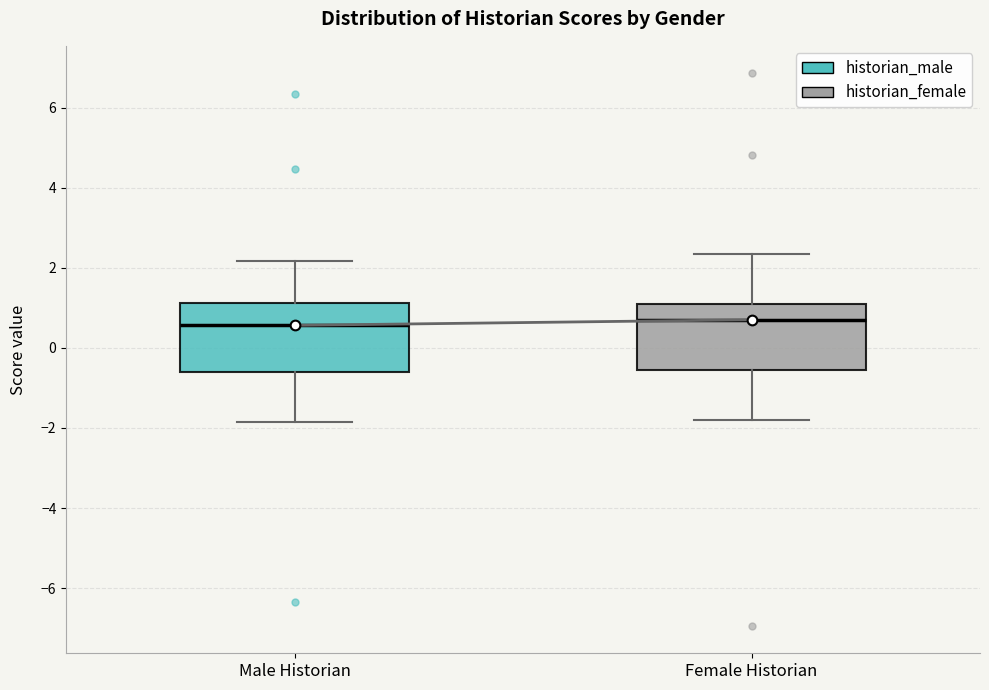

Reading left to right, transcribe this box plot: for each box, give where its median line is, the range the box spans, and where its two whiskers end, as read against the y-axis. The values are not printed on the chart, so give them approximately, as read against the axis.

Male Historian: median 0.6, box -0.6 to 1.2, whiskers -1.8 to 2.2
Female Historian: median 0.8, box -0.6 to 1.0, whiskers -1.8 to 2.4